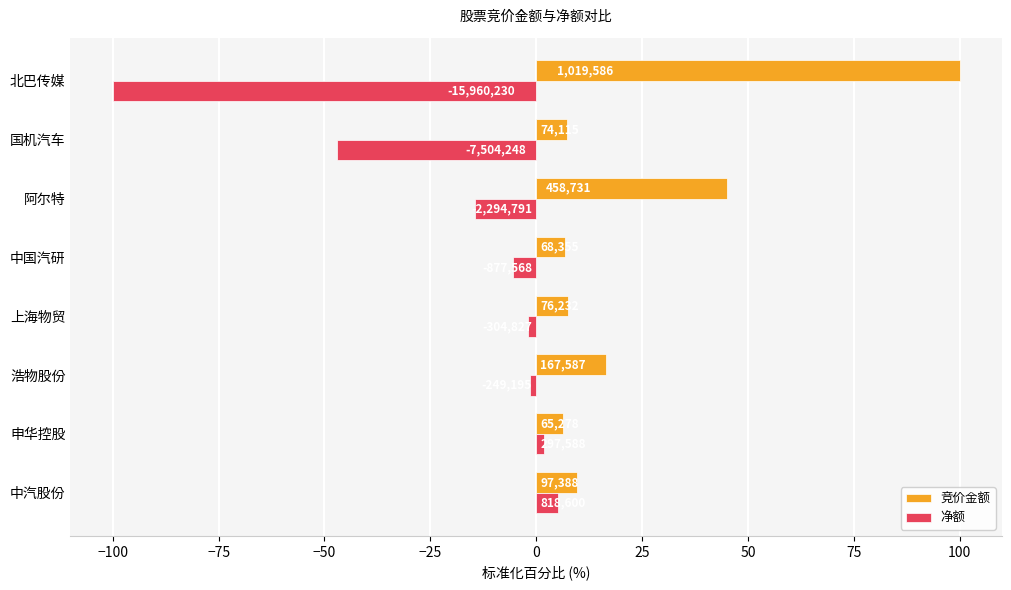

What are all the series names shown in the legend?

竞价金额, 净额